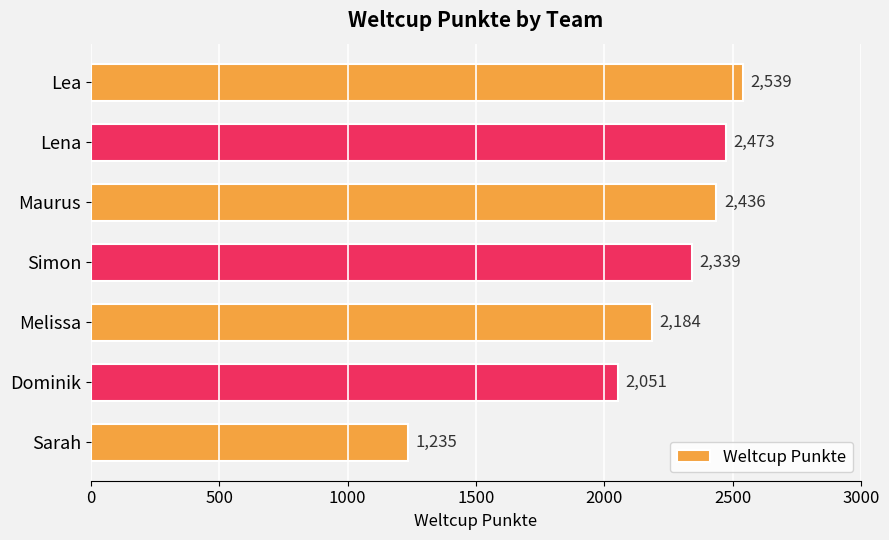

Where is the data nearest to the value 1887?

Dominik